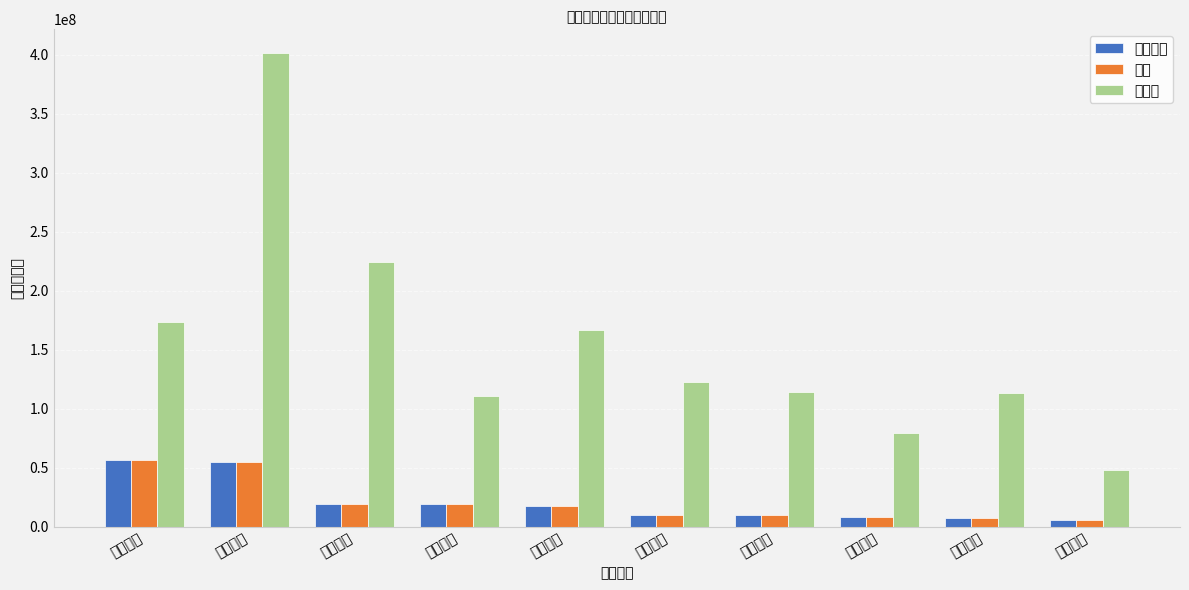

How many bars are there in total?

30